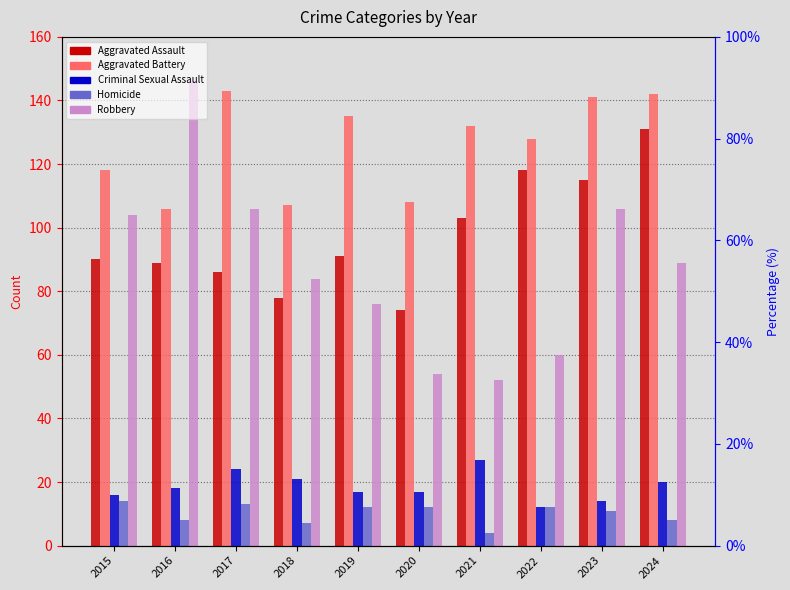

Between 2024 and 2017, which is larger?

2024